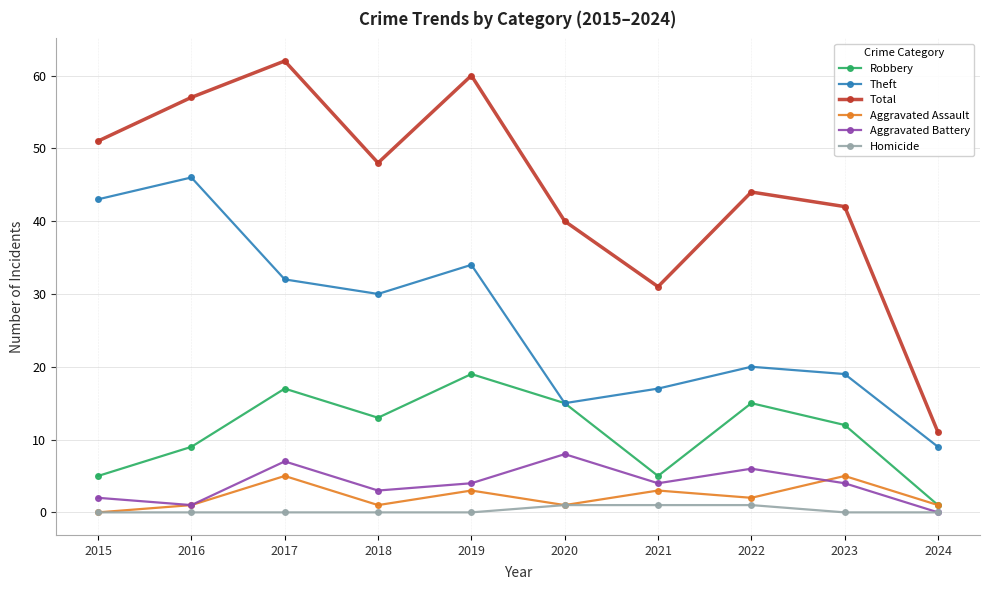

What is the difference between the highest and lowest values at 2016?

57